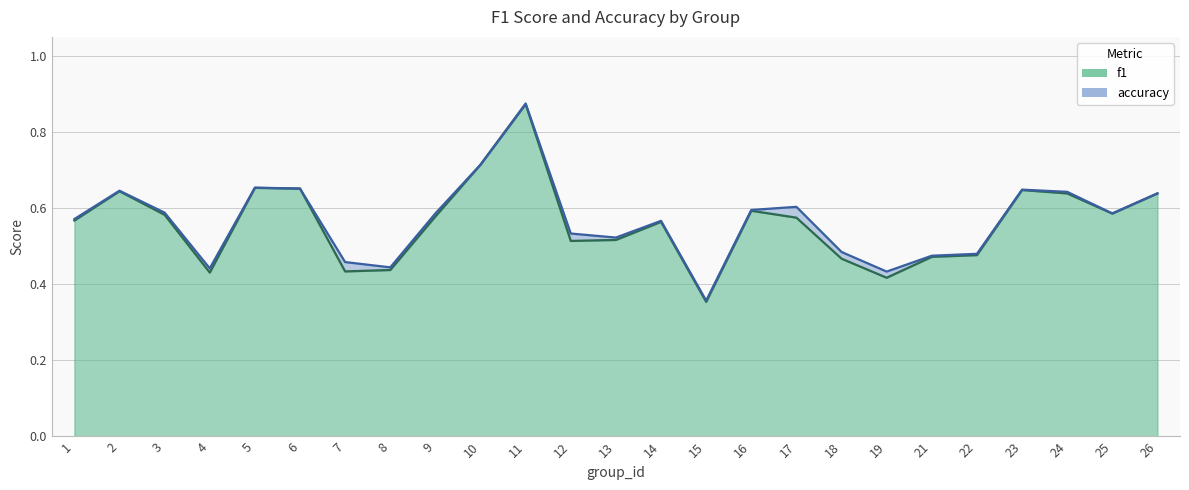

List the series in order of their overall mean, highest first.

accuracy, f1